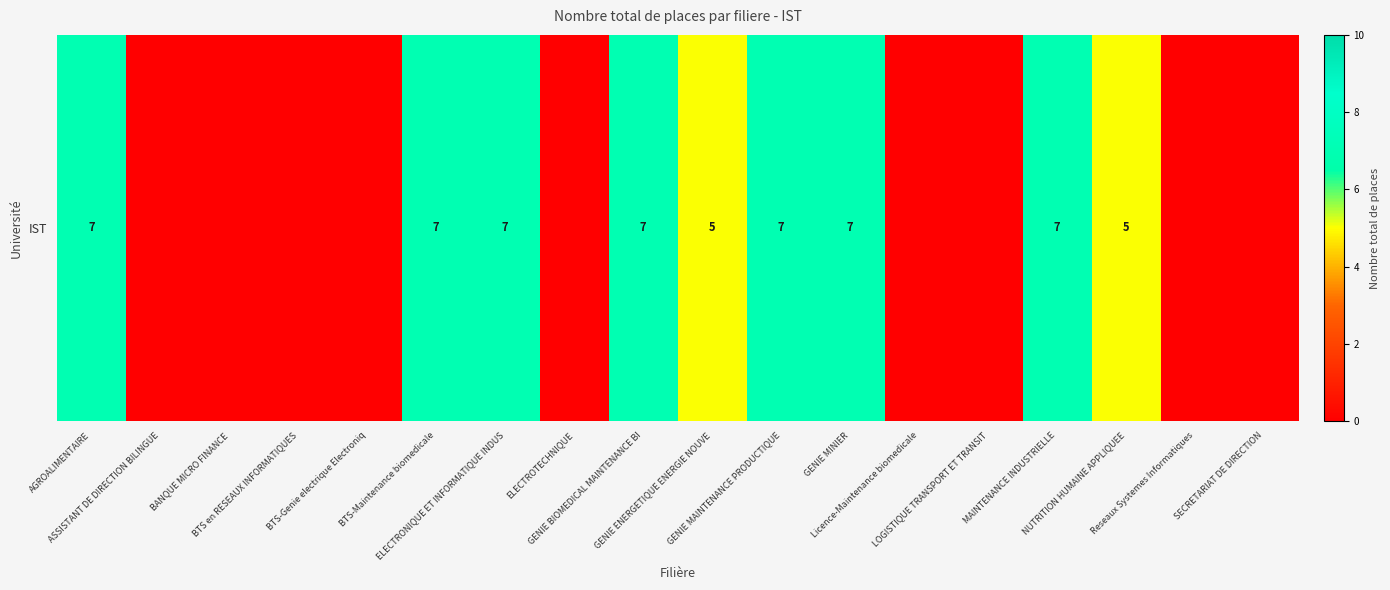

List the labels in order of value, largest first.

AGROALIMENTAIRE, BTS-Maintenance biomedicale, ELECTRONIQUE ET INFORMATIQUE INDUS, GENIE BIOMEDICAL MAINTENANCE BI, GENIE MAINTENANCE PRODUCTIQUE, GENIE MINIER, MAINTENANCE INDUSTRIELLE, GENIE ENERGETIQUE ENERGIE NOUVE, NUTRITION HUMAINE APPLIQUEE, ASSISTANT DE DIRECTION BILINGUE, BANQUE MICRO FINANCE, BTS en RESEAUX INFORMATIQUES, BTS-Genie electrique Electroniq, ELECTROTECHNIQUE, Licence-Maintenance biomedicale, LOGISTIQUE TRANSPORT ET TRANSIT, Reseaux Systemes Informatiques, SECRETARIAT DE DIRECTION